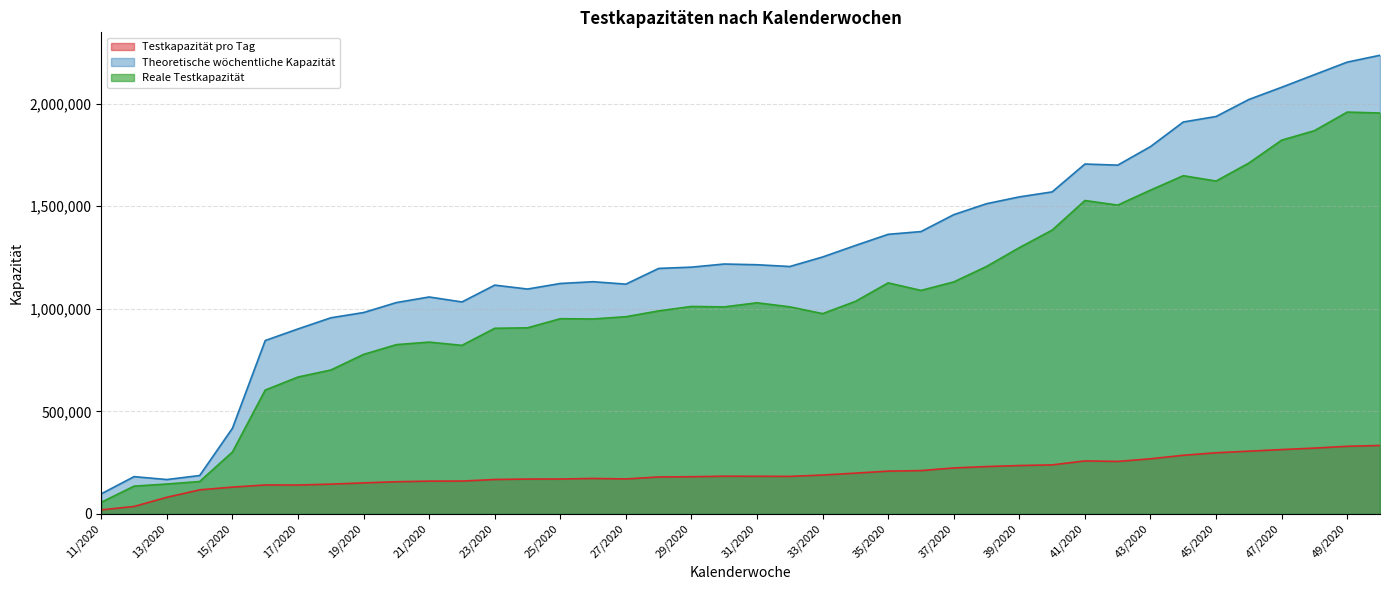

What position from the left is 48/2020?

38